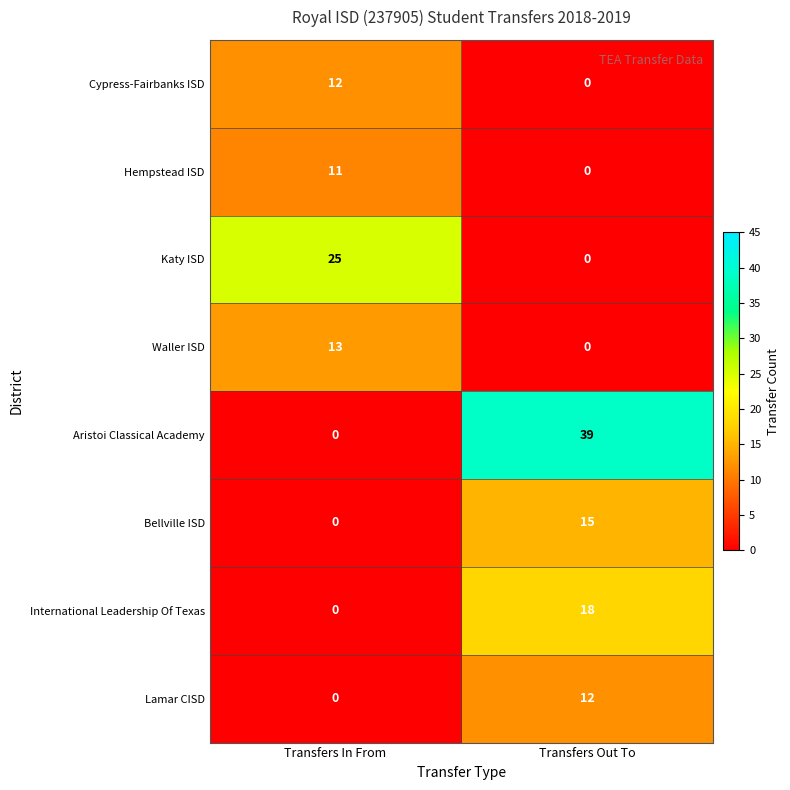

How many categories are shown in the chart?

2